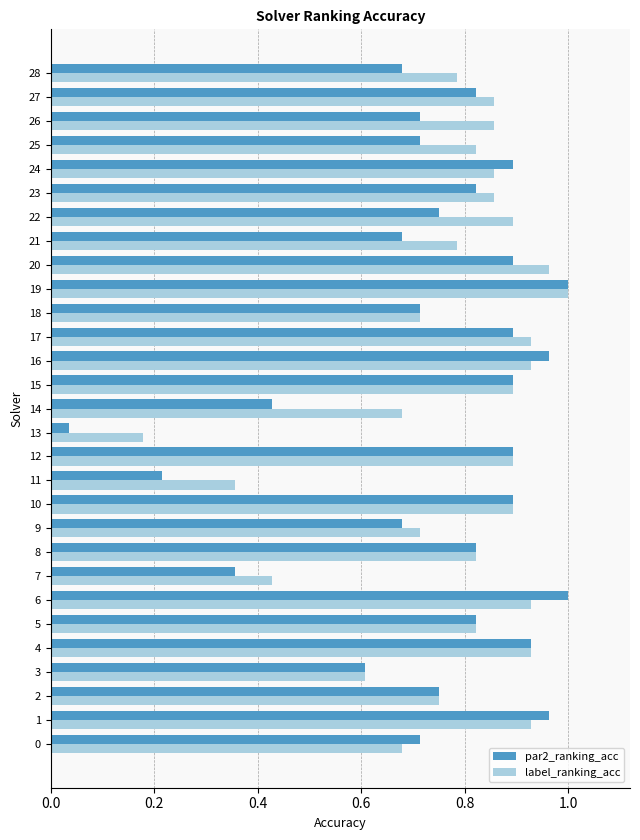

What is the total value across all series at 12?

1.8